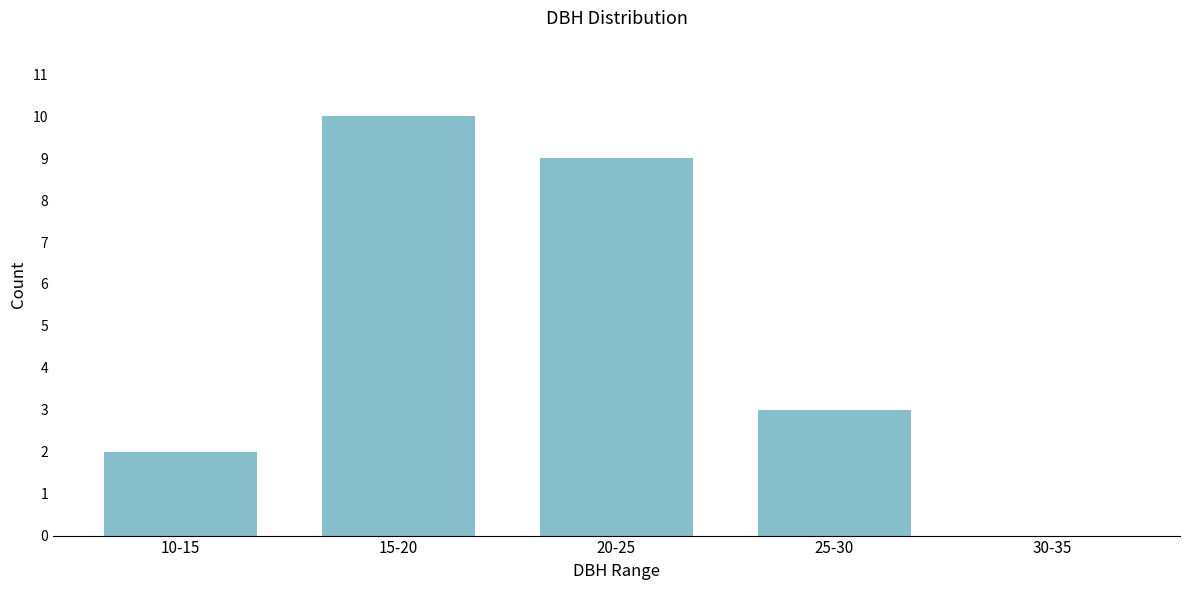

Reading right to left, transcribe all the data shown in this chart.

30-35=0	25-30=3	20-25=9	15-20=10	10-15=2